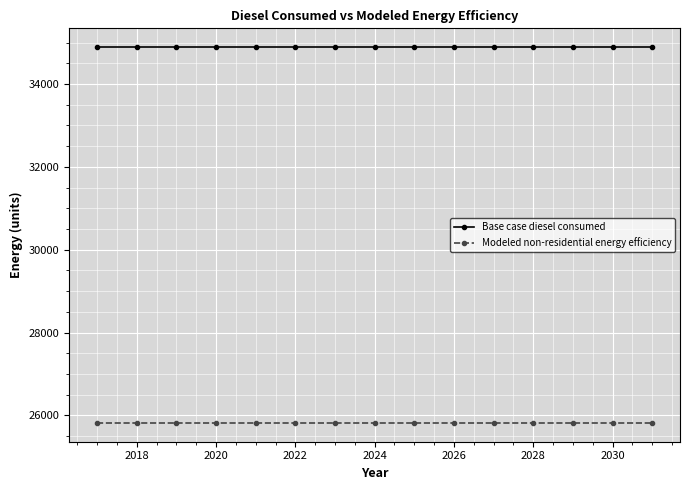

At how many categories does at least one series exceed 33548?

15